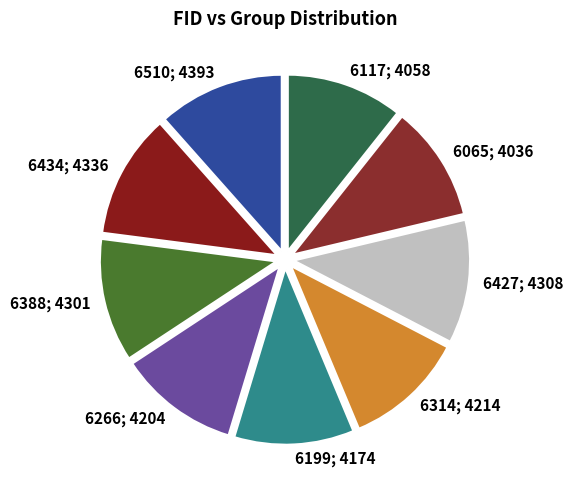

Rank the categories by value from lowest to highest.

6065, 6117, 6199, 6266, 6314, 6388, 6427, 6434, 6510